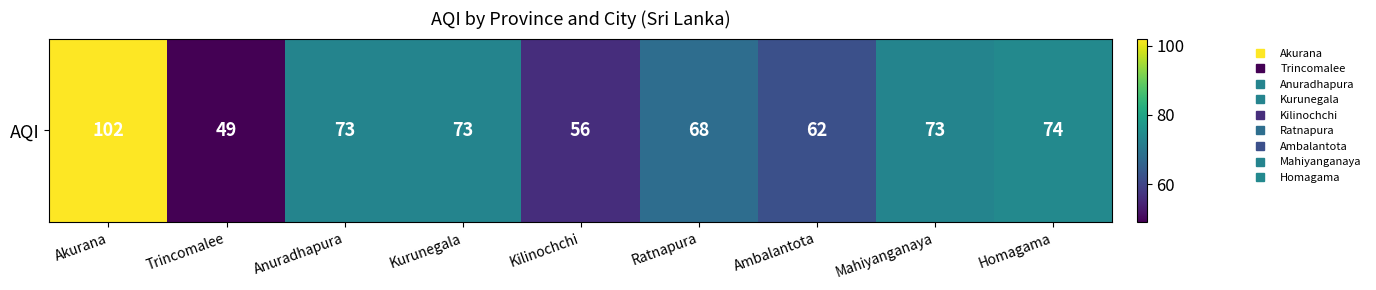

The chart shows a value of 62 at Ambalantota. True or false?

True